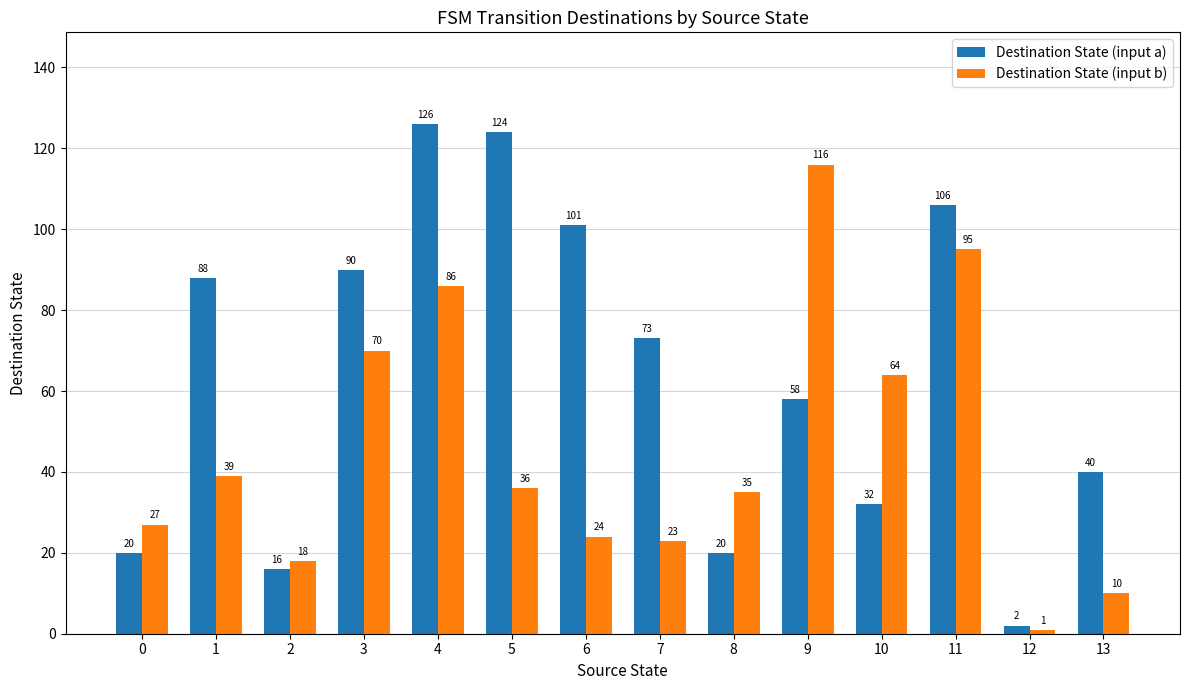

What is the value of the Destination State (input b) bar at the 6th from the left?

36